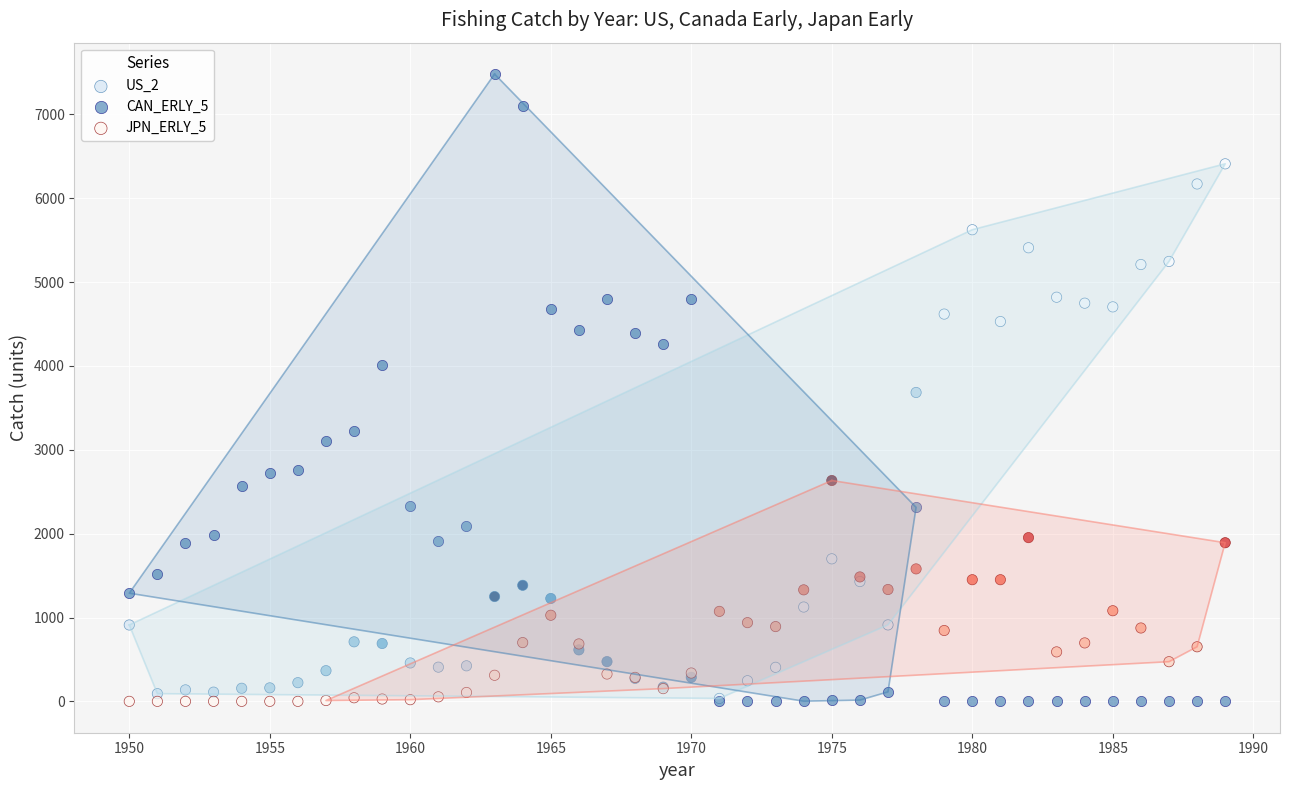

What are all the series names shown in the legend?

US_2, CAN_ERLY_5, JPN_ERLY_5